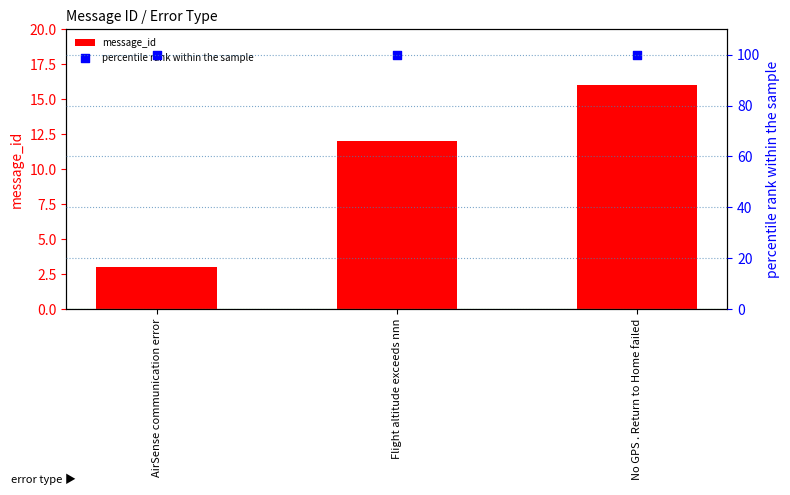

Which series has the largest total across all categories?

percentile rank within the sample